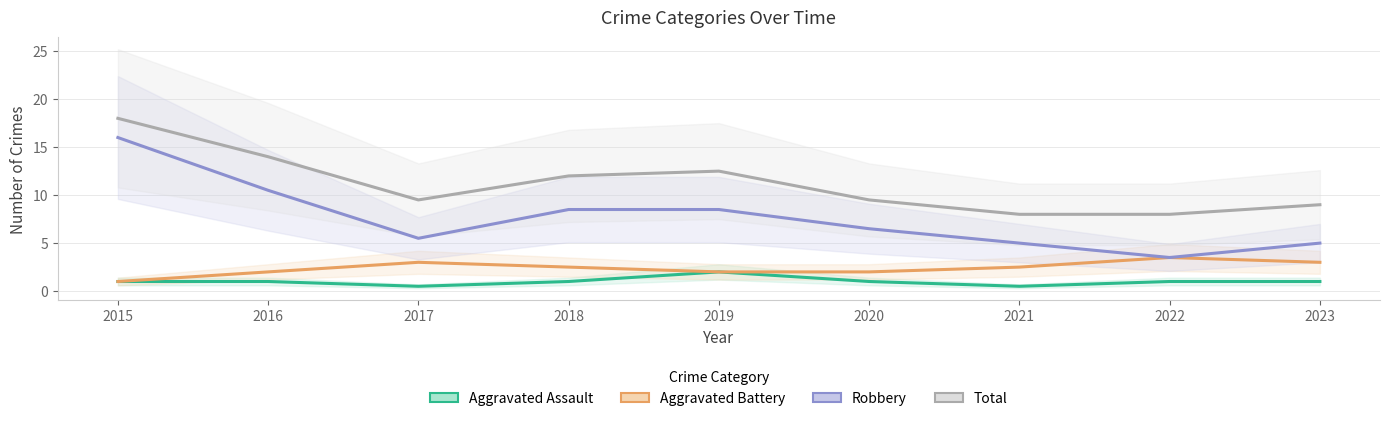

Does the chart display data point markers on the line(s)?

No